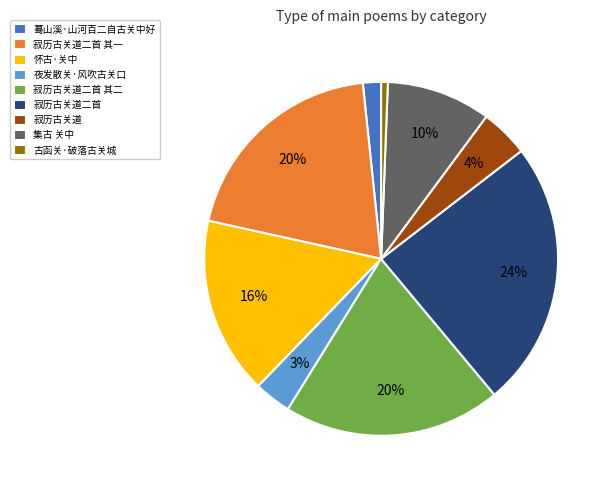

What percentage is the 寂历古关道二首 其一 slice, to the nearest percent?

20%